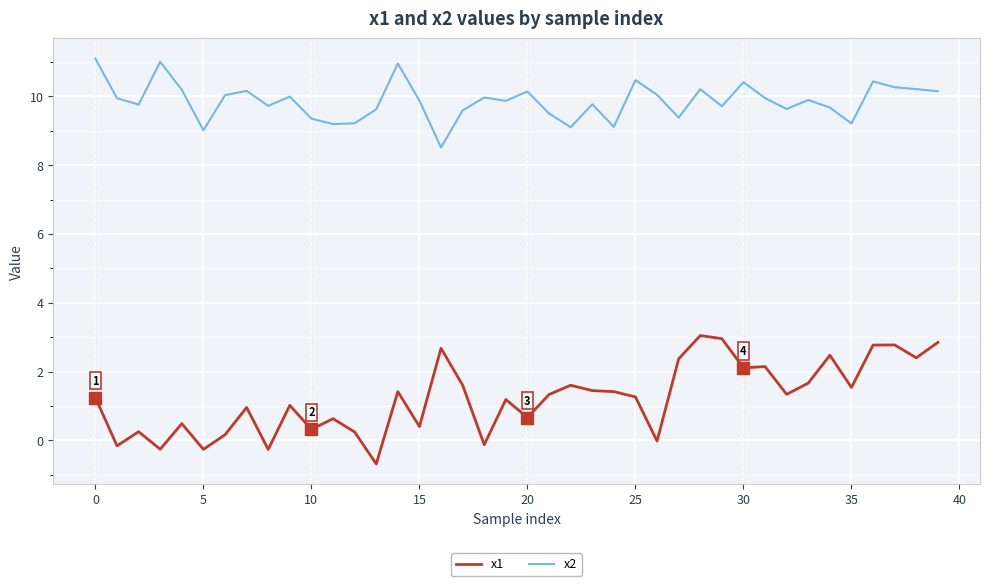

How many distinct data groups are displayed?

2